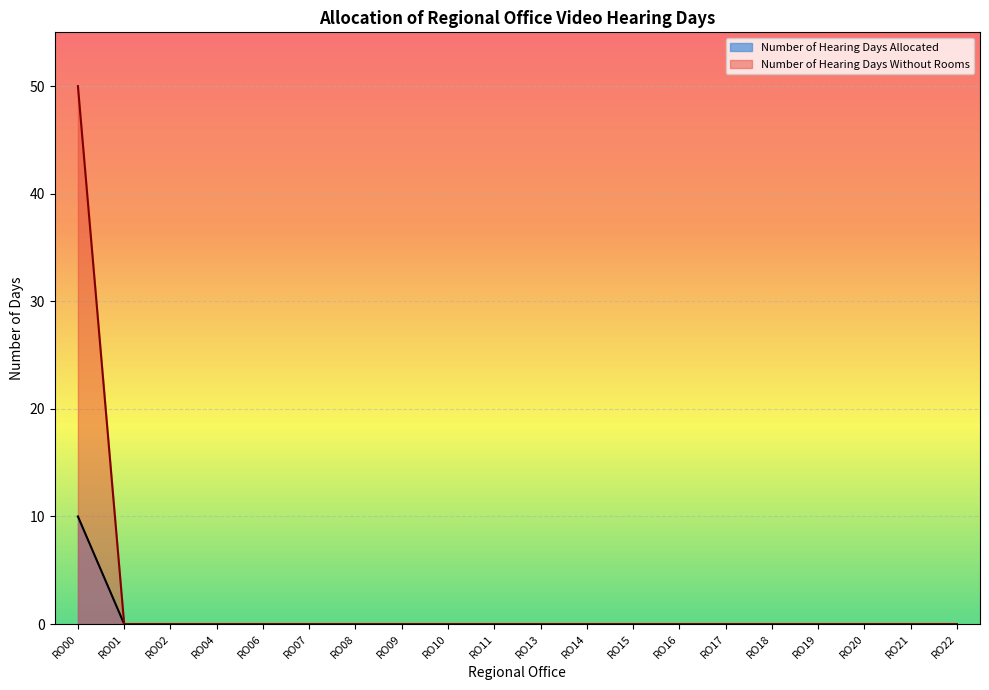

Reading left to right, extract all data points from this chart.

Number of Hearing Days Allocated: 10	0	0	0	0	0	0	0	0	0	0	0	0	0	0	0	0	0	0	0
Number of Hearing Days Without Rooms: 50	0	0	0	0	0	0	0	0	0	0	0	0	0	0	0	0	0	0	0